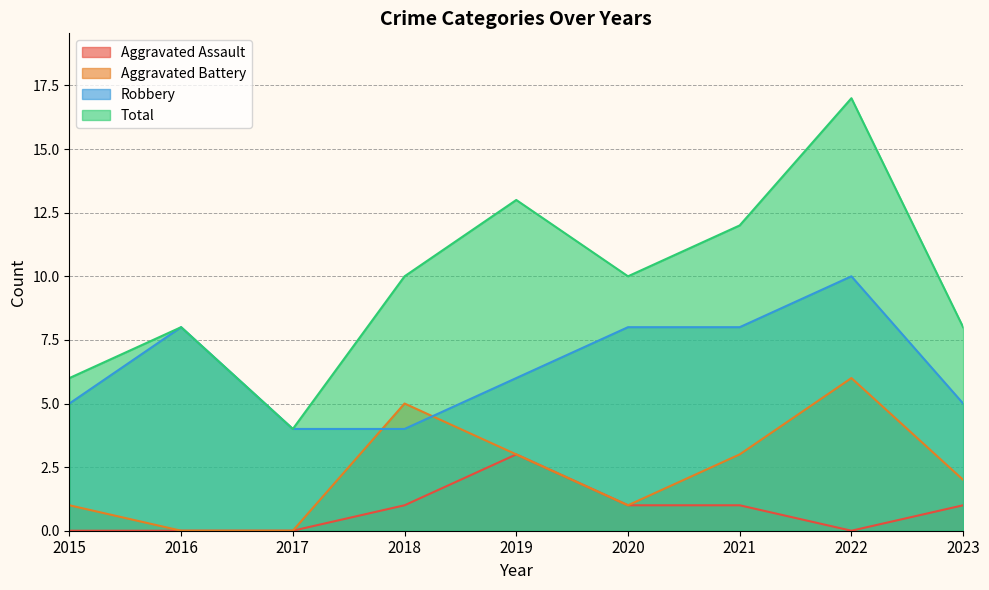

At which label is Aggravated Assault closest to 1?

2018